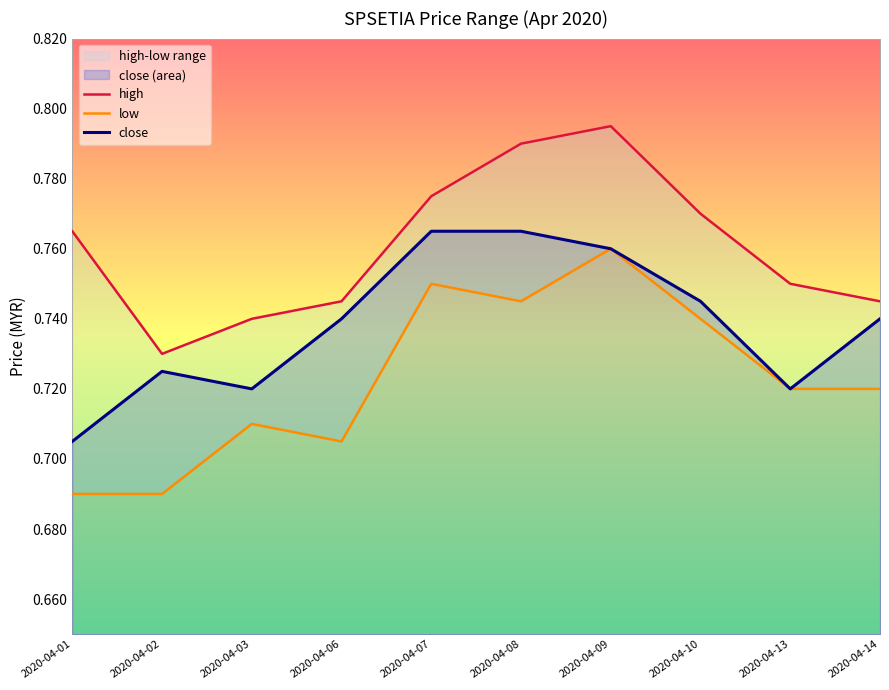

What is the value of the close point at the 4th from the left?

0.7